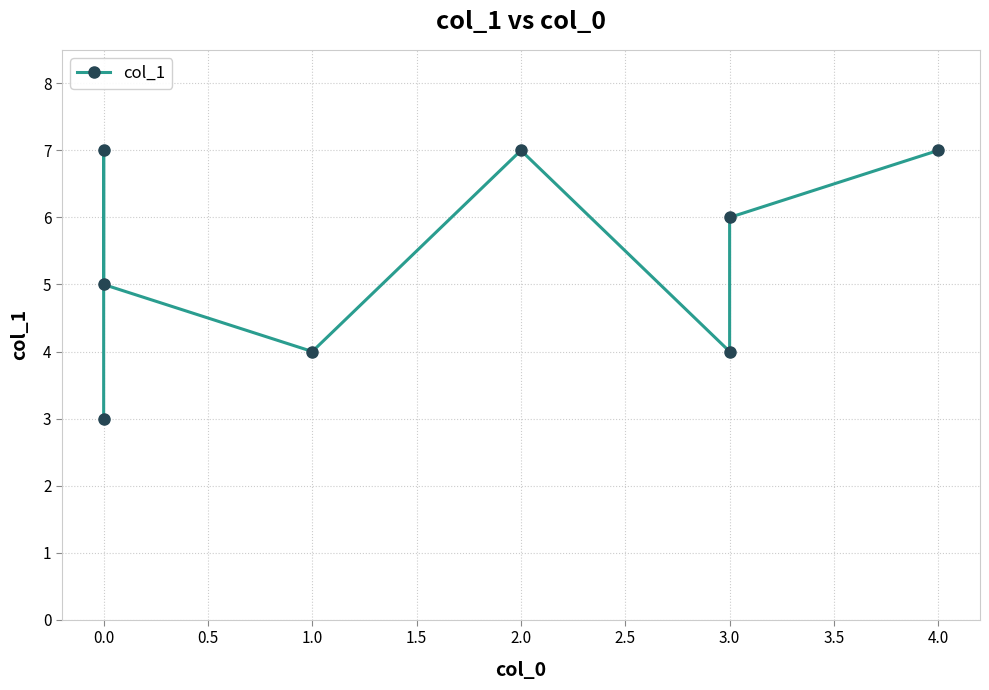

What is the smallest value displayed?

3